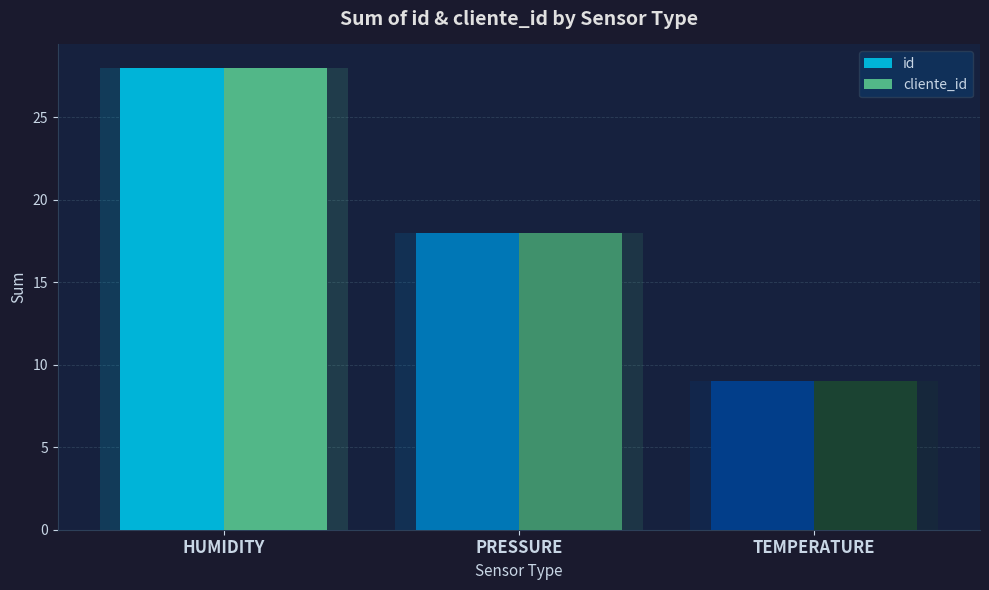

What is the maximum value shown in the chart?

28